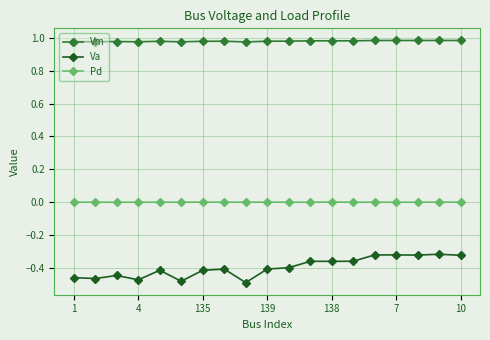

What is the sum of all Vm values?

18.6